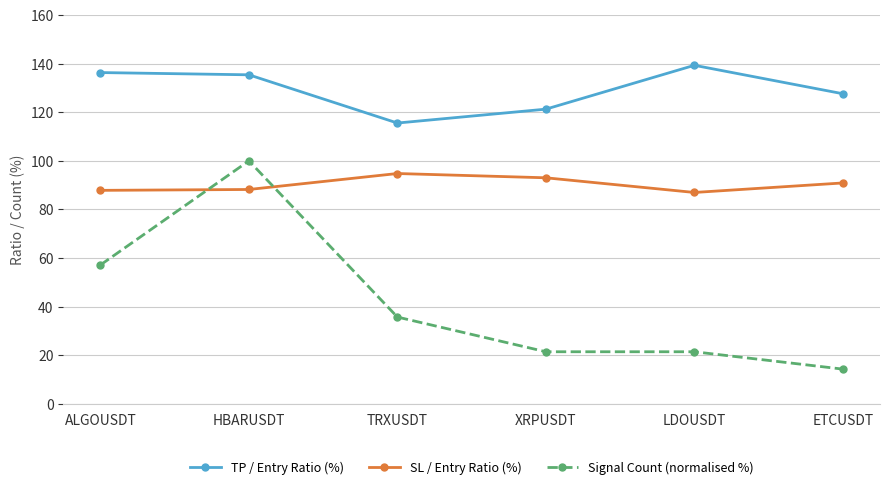

Which series has the largest total across all categories?

TP / Entry Ratio (%)